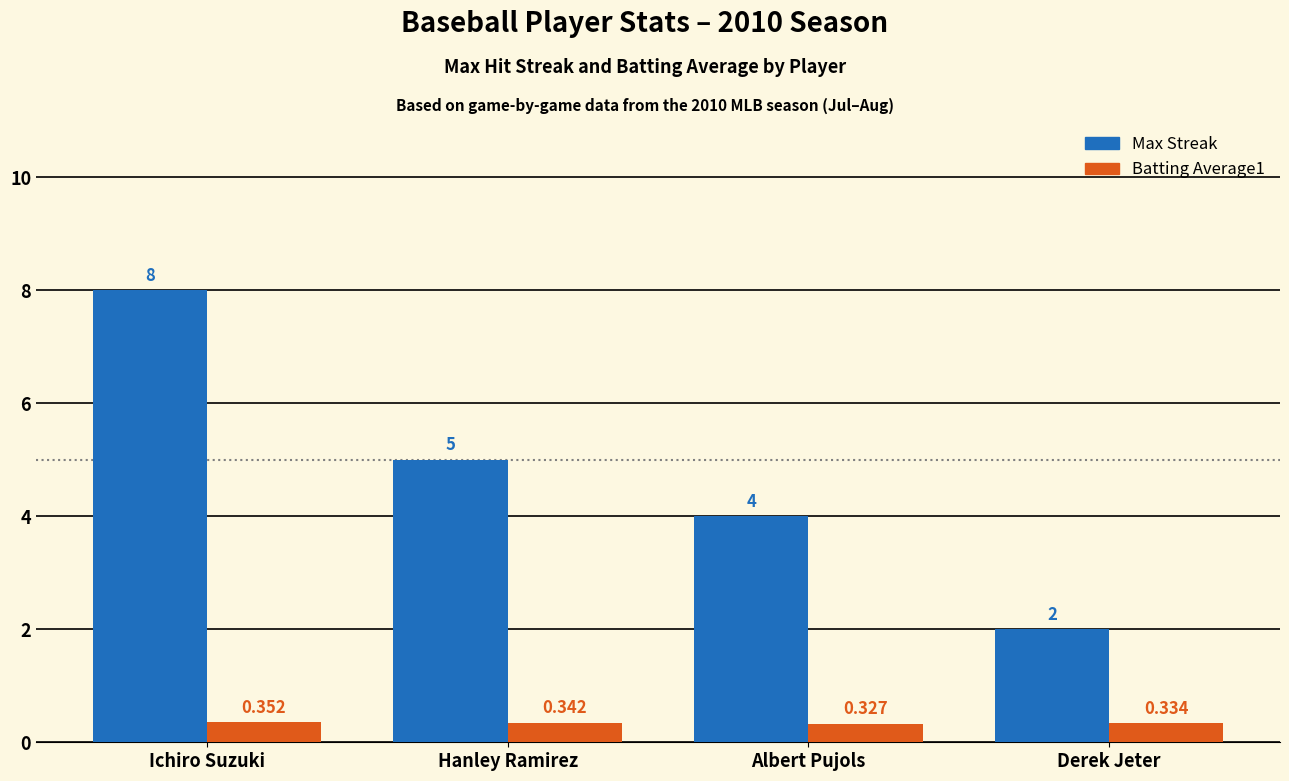

How many bars are there in total?

8